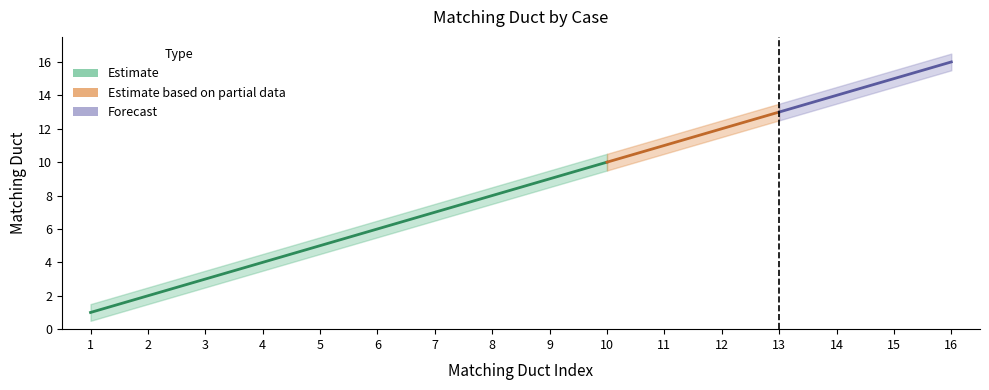

True or false: the data shows 2 at 2.

True